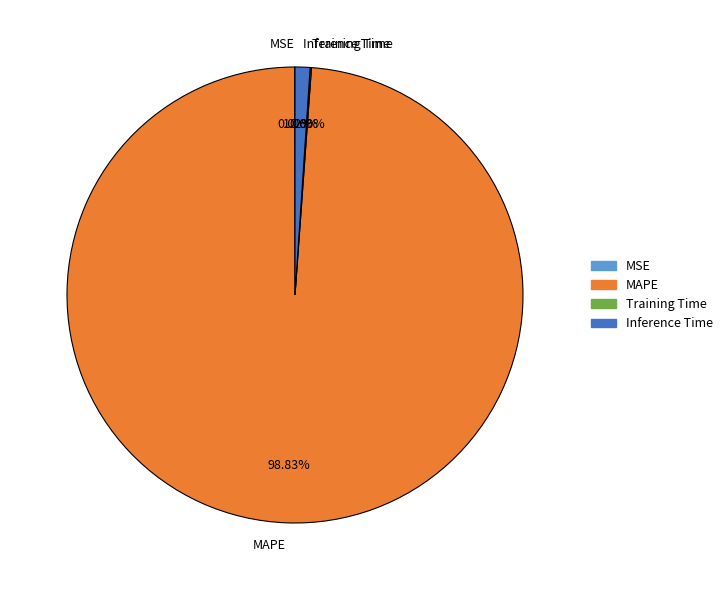

Between Inference Time and MAPE, which is larger?

MAPE